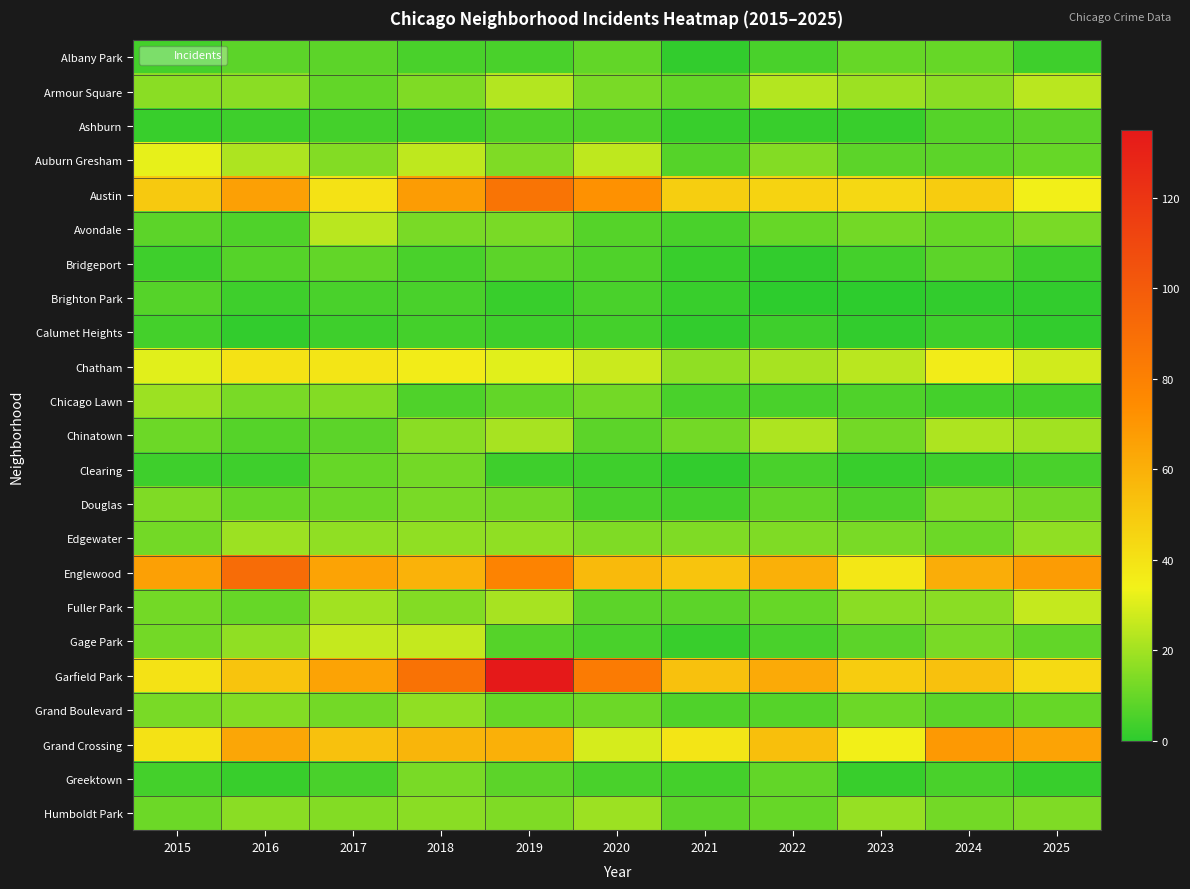

What is the total value across all series at 2020?

432